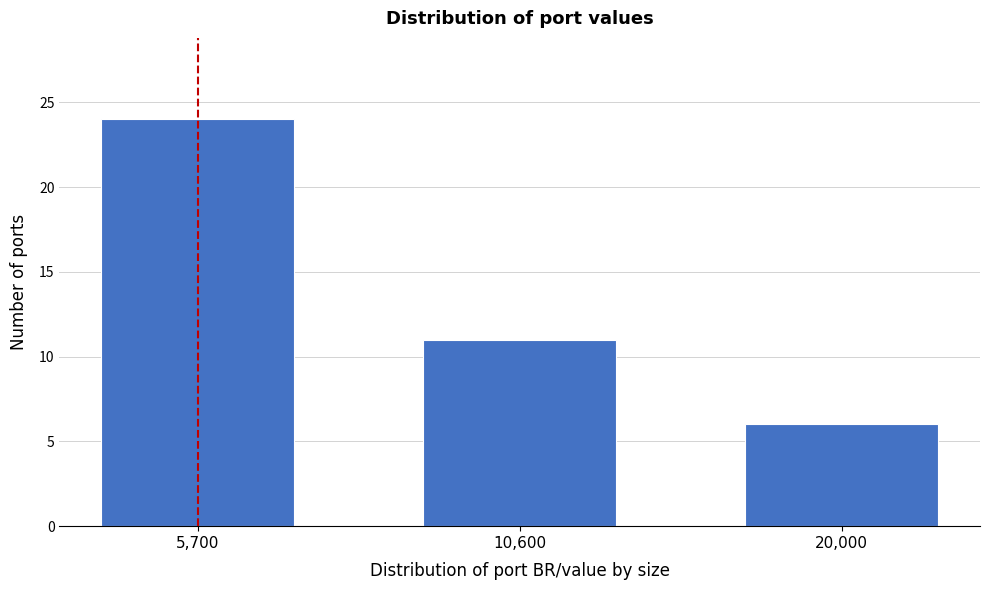

Reading left to right, list all the values displayed in this chart.

24	11	6